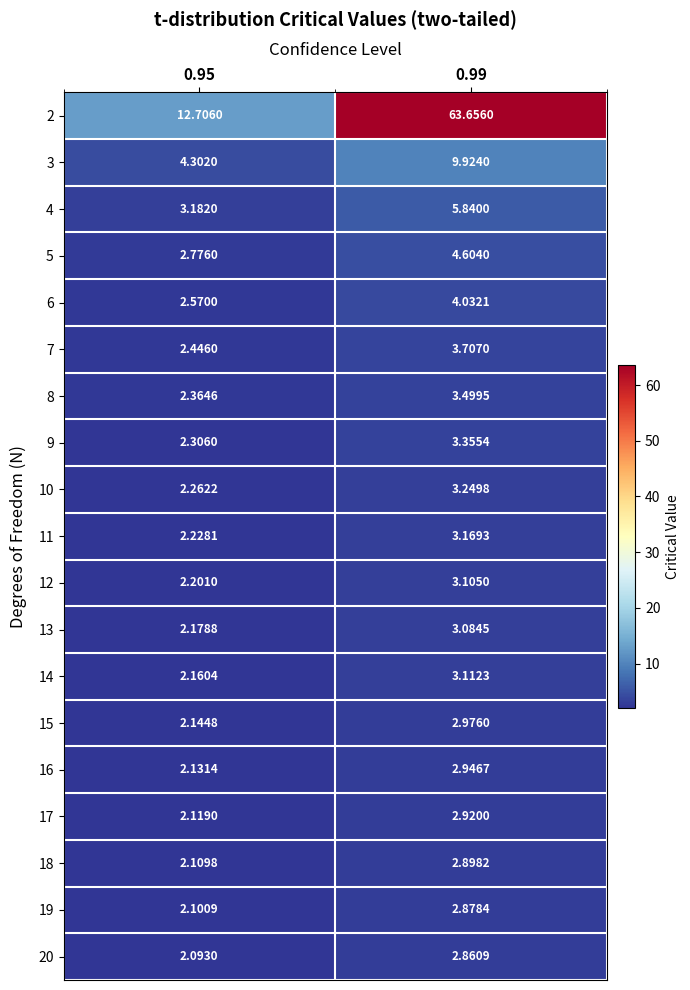

Rank the series by their maximum value, from lowest to highest.

20, 19, 18, 17, 16, 15, 13, 12, 14, 11, 10, 9, 8, 7, 6, 5, 4, 3, 2